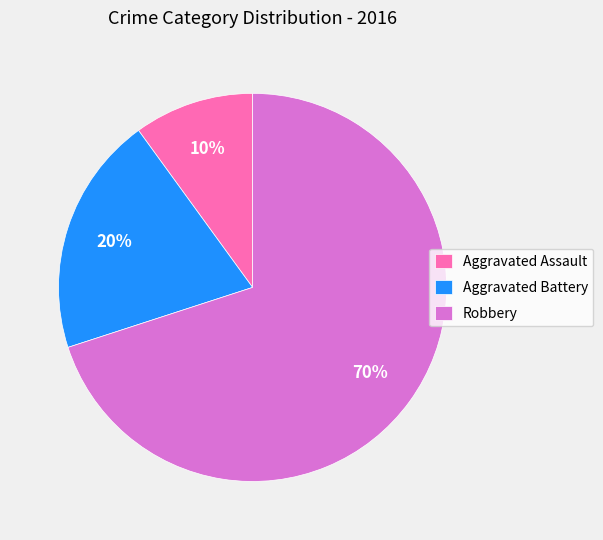

How many slices are in this pie chart?

3